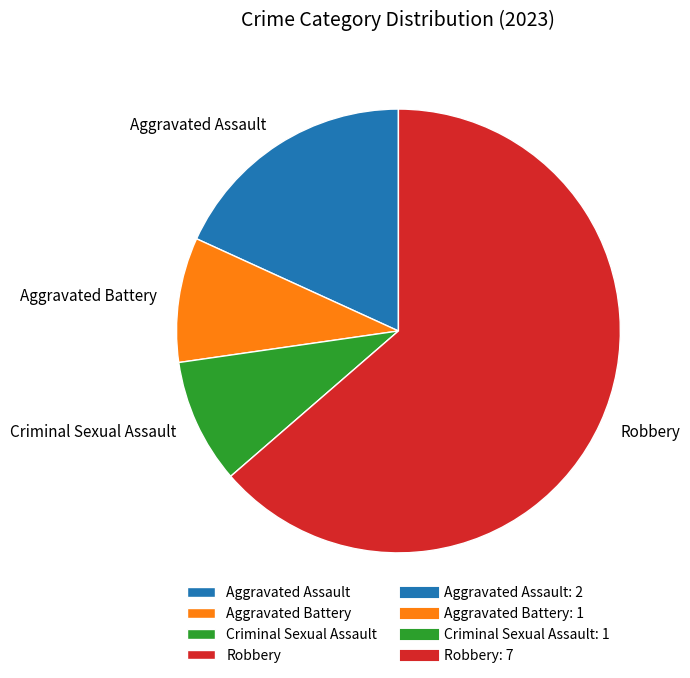

Combined, do Aggravated Assault and Criminal Sexual Assault account for over 50%?

No